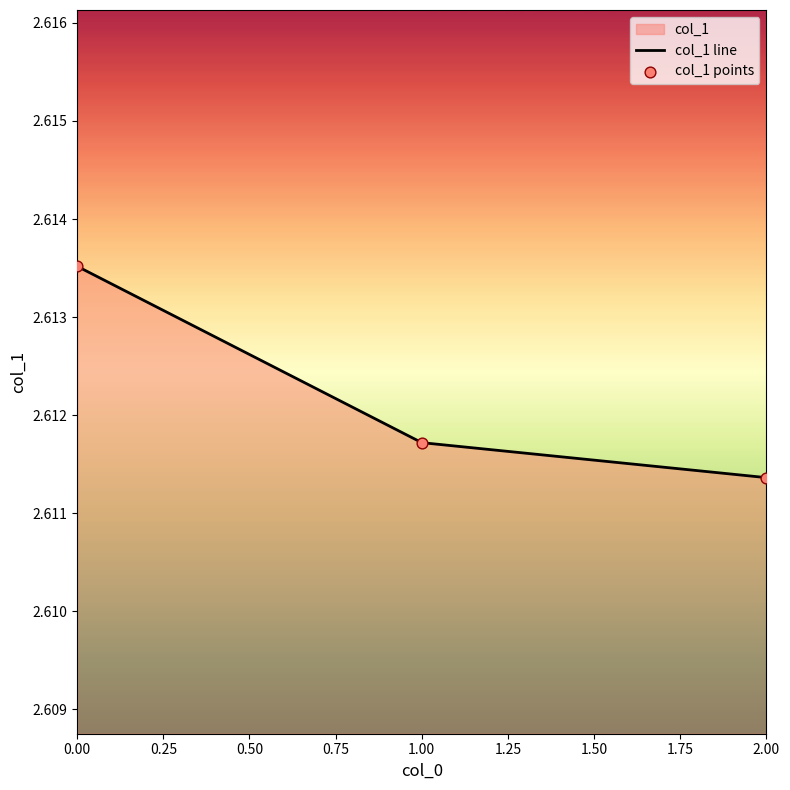

Which category has the lowest value across all series?

2.00